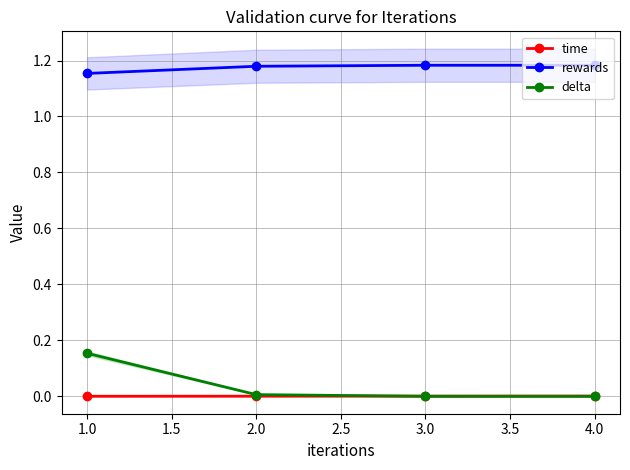

The value of rewards at 1.0 is 0.7. True or false?

False